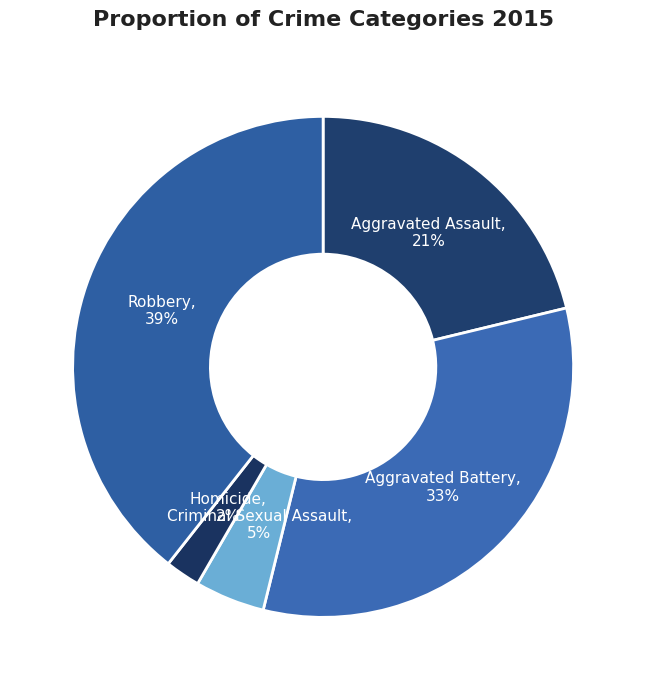

The Aggravated Assault slice represents 35% of the pie. True or false?

False